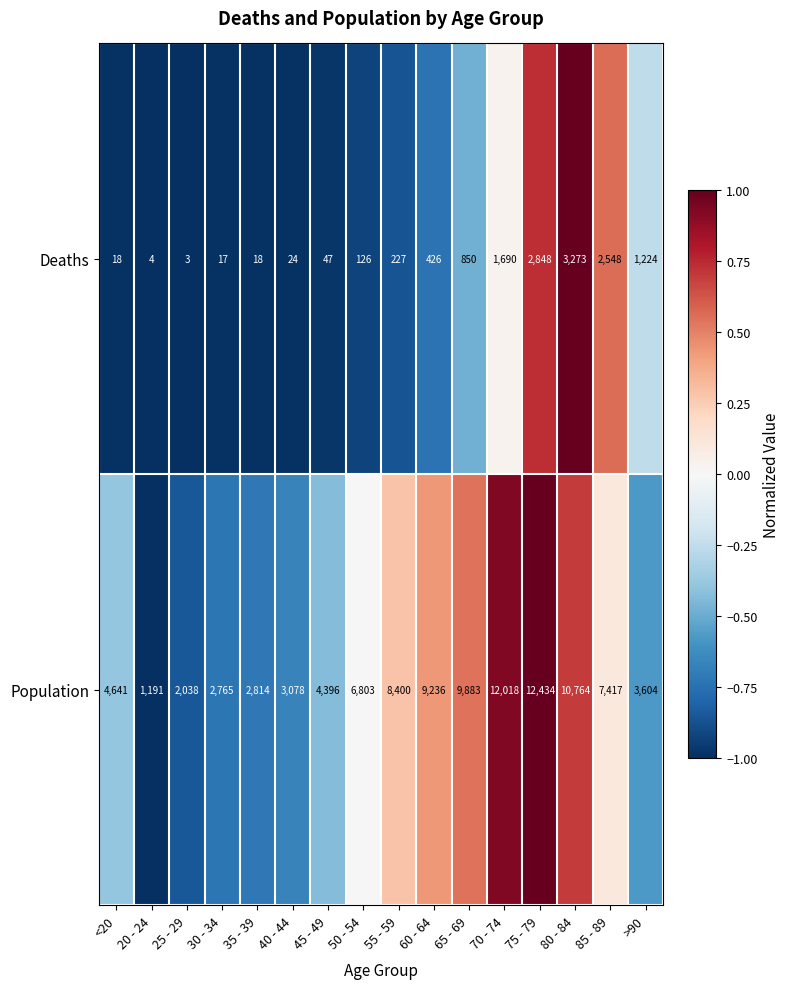

How many categories are shown in the chart?

16